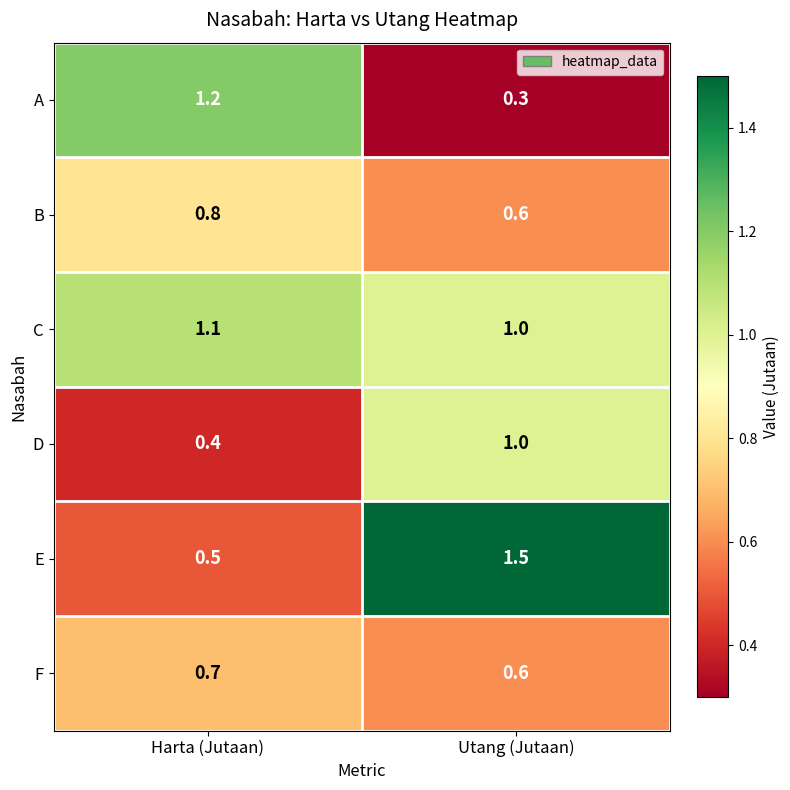

What is the sum of all B values?

1.4